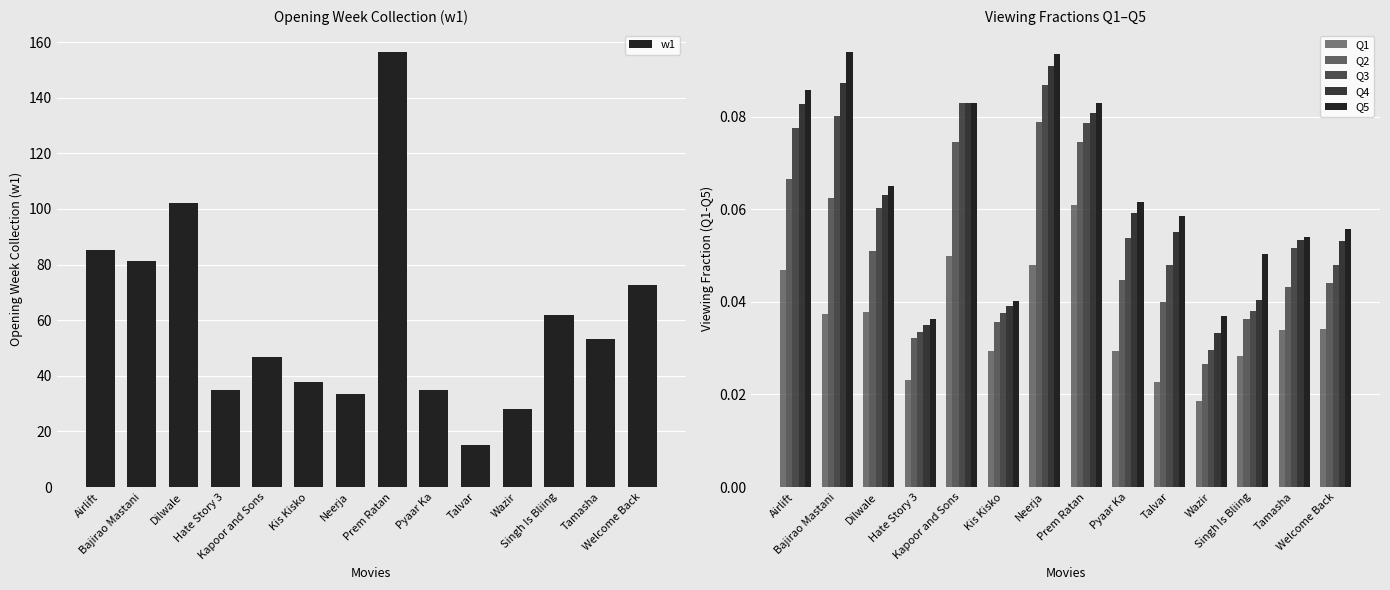

At which category is the sum across all series the highest?

Prem Ratan